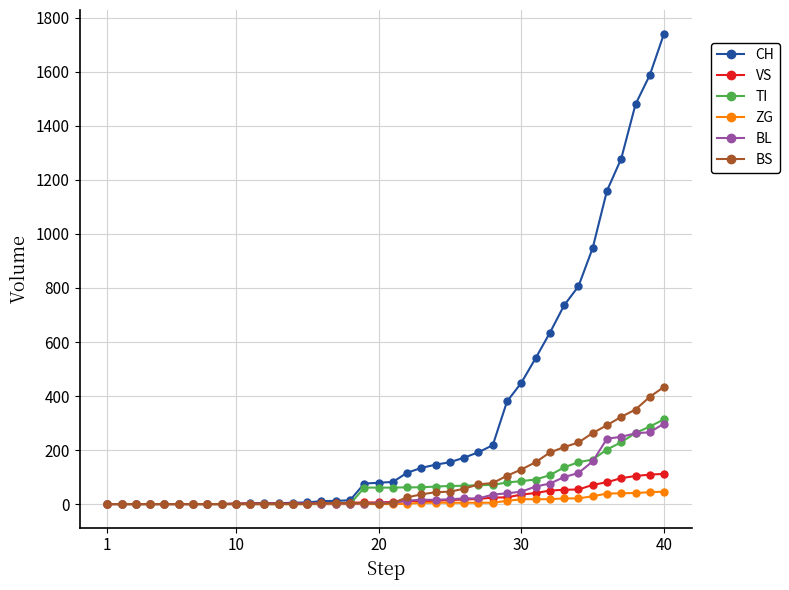

What is the difference between the maximum and second lowest values in the BS series?

434